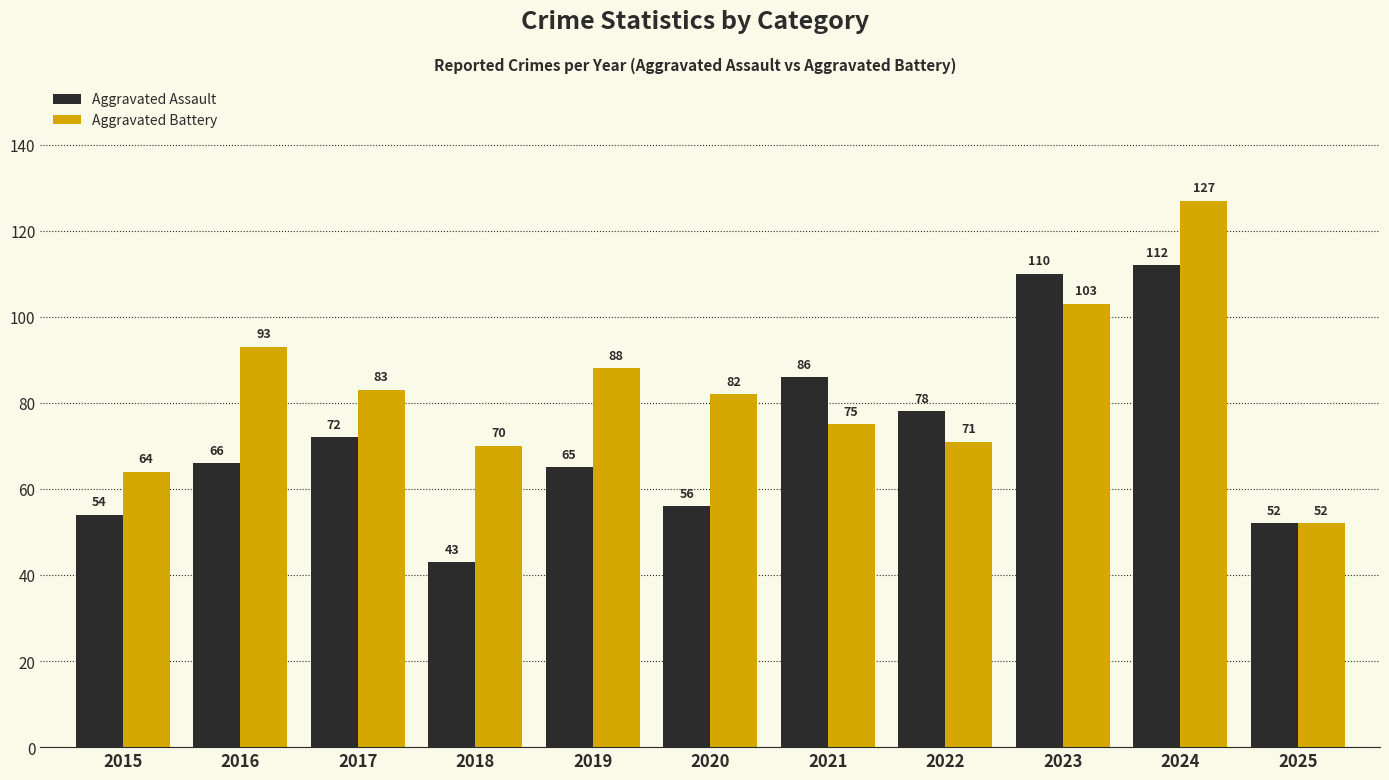

Which series has the largest range (max minus min)?

Aggravated Battery